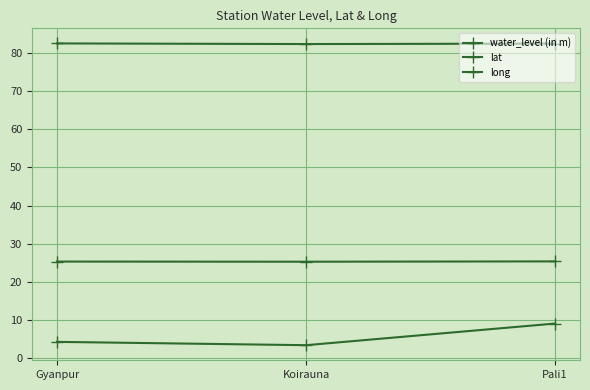

What is the difference between the water_level (in m) values at Pali1 and Koirauna?

5.7